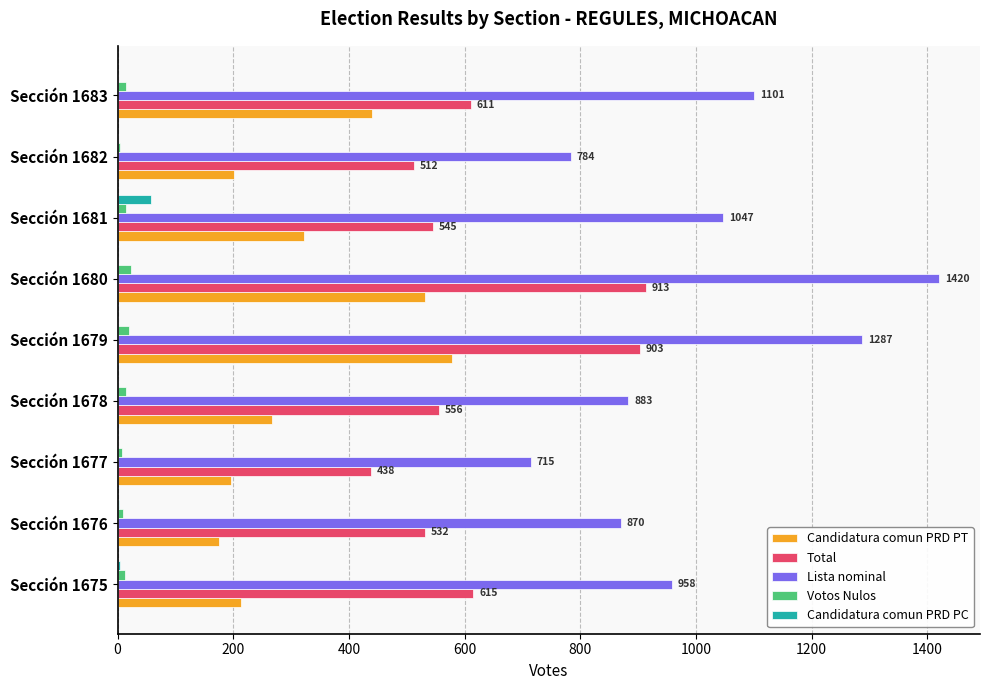

Which series has the largest total across all categories?

Lista nominal